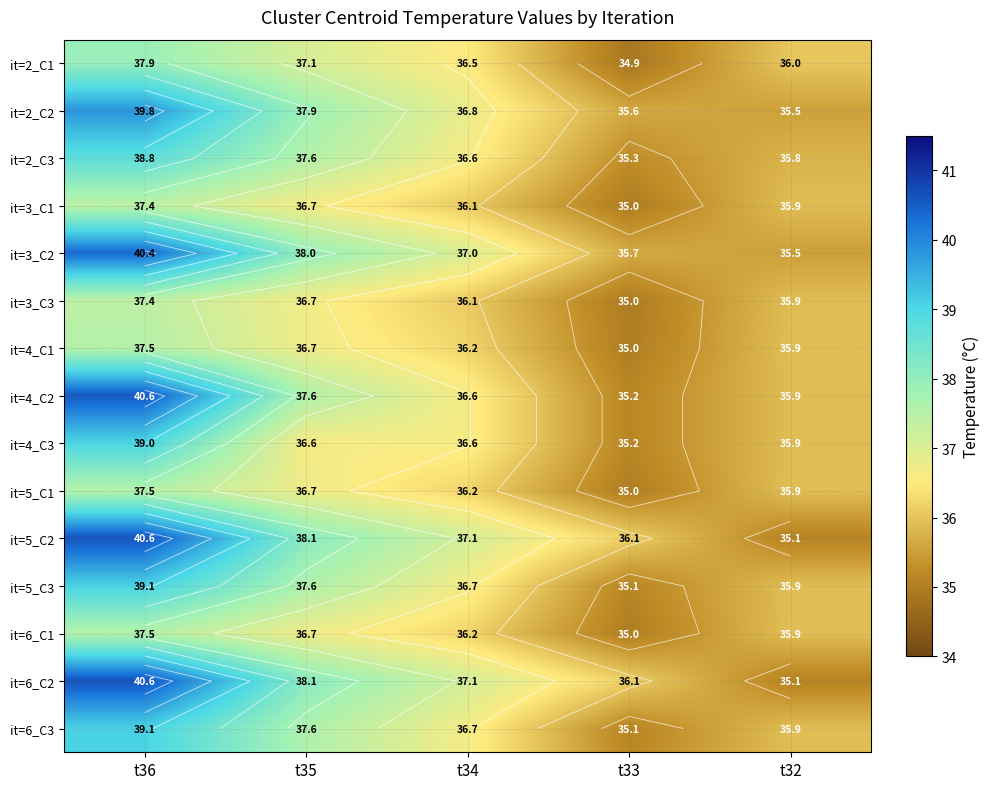

What is the maximum value shown in the chart?

40.6